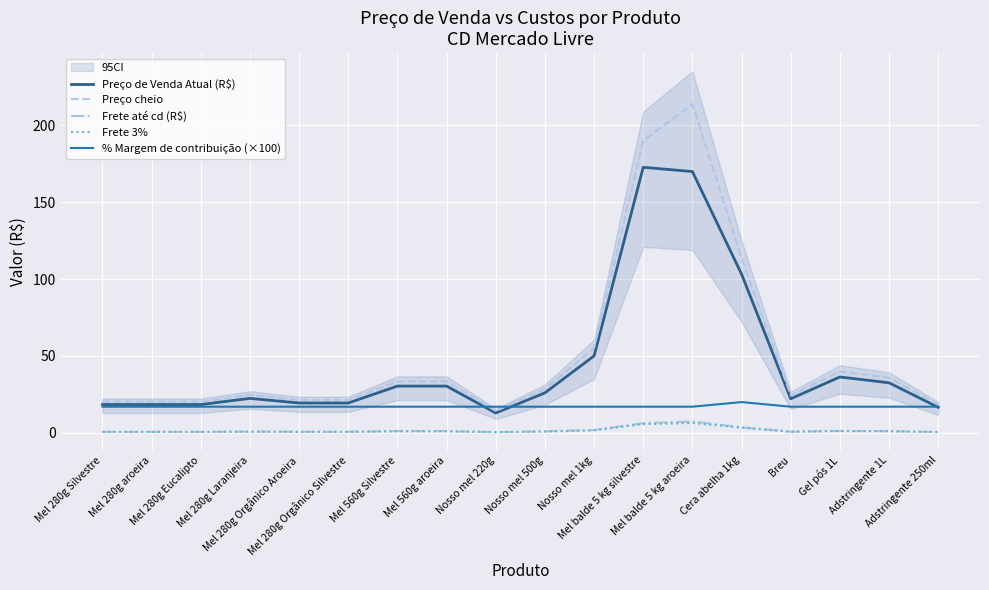

What is the average value of the % Margem de contribuição (×100) series?

17.2